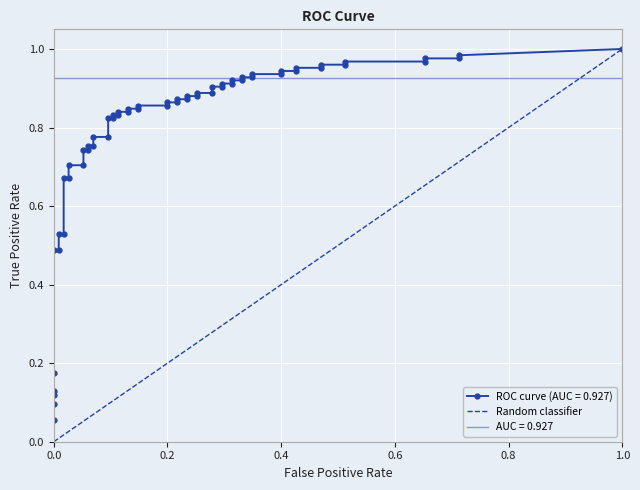

Is it true that the value at 0.0 is 0?

False